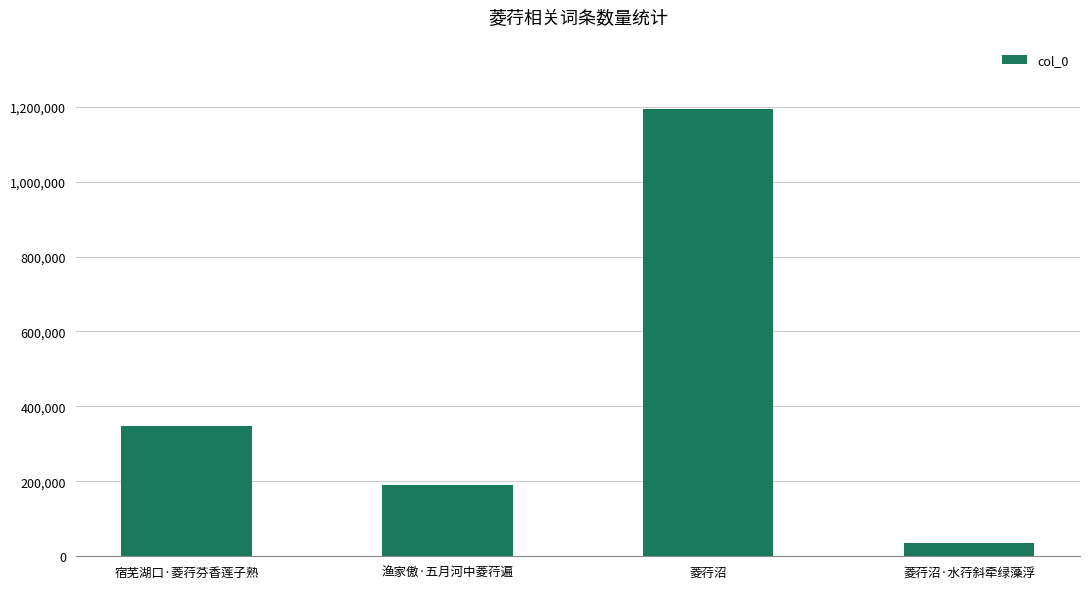

What is the difference between the maximum and minimum values?

1156263